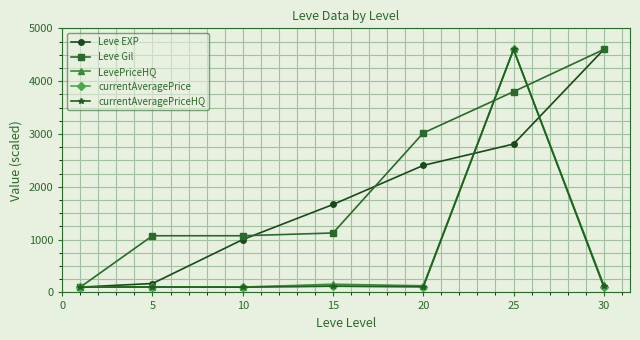

What is the lowest value of the Leve EXP series?

100.0